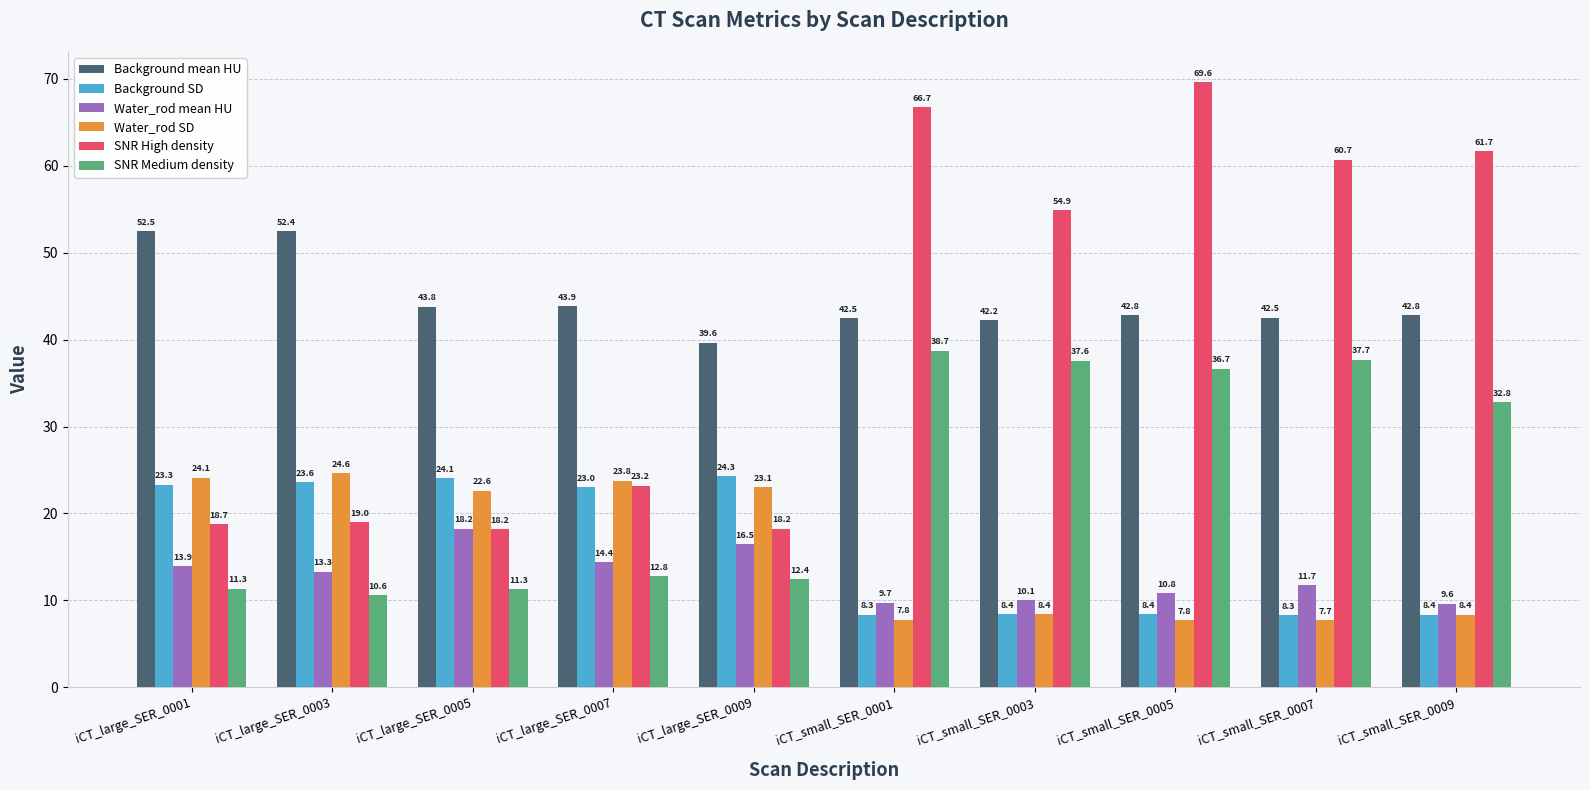

At which label is Water_rod mean HU closest to 13?

iCT_large_SER_0003